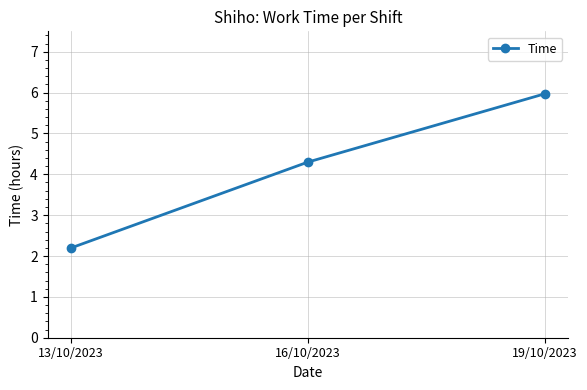

Between 13/10/2023 and 19/10/2023, which is larger?

19/10/2023